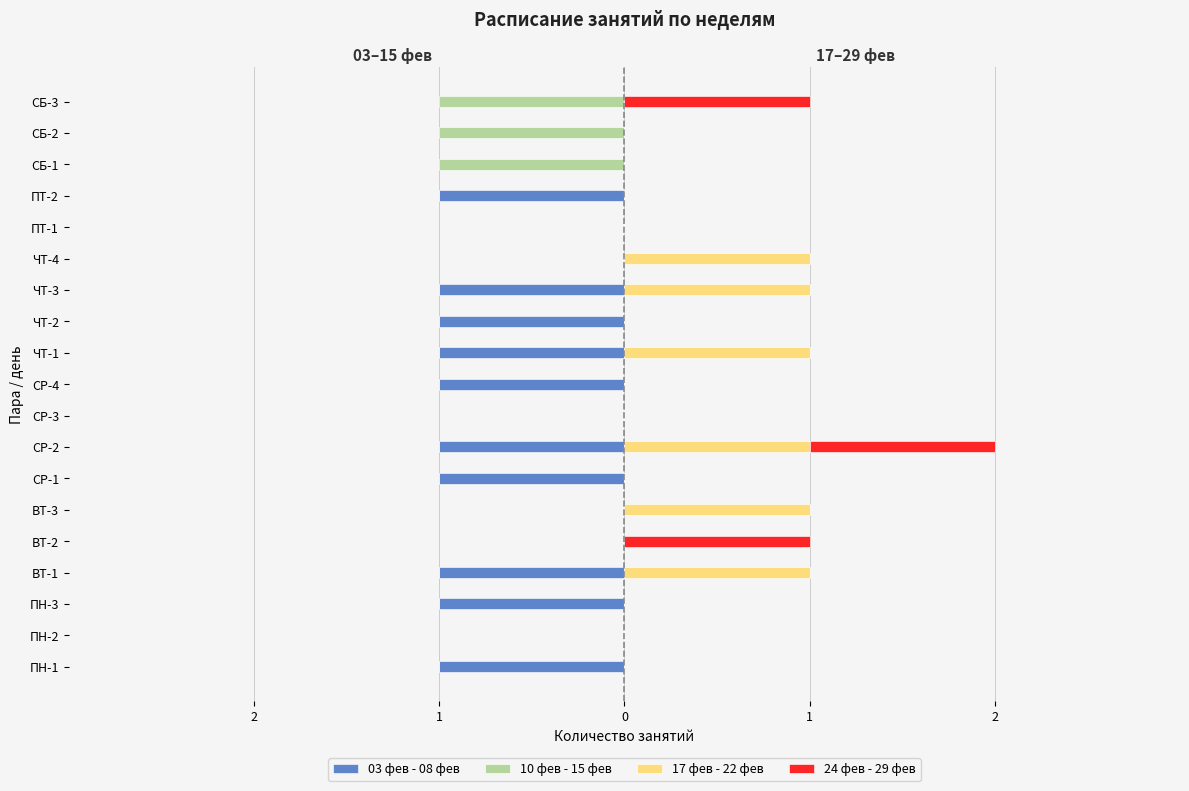

List the series in order of their overall mean, lowest first.

03 фев - 08 фев, 10 фев - 15 фев, 24 фев - 29 фев, 17 фев - 22 фев